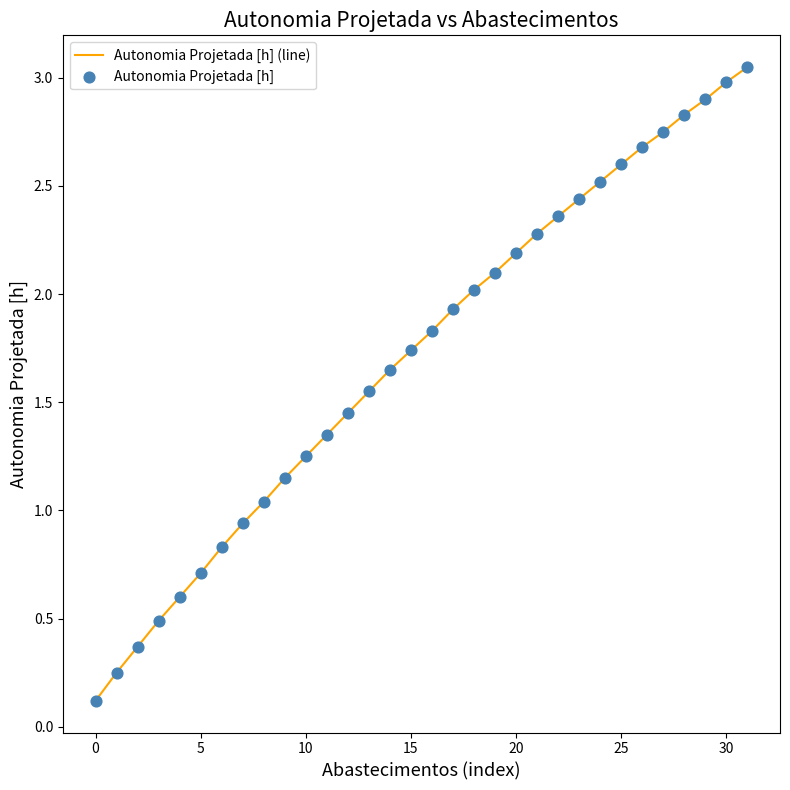

What is the difference between the maximum and minimum values?

2.9